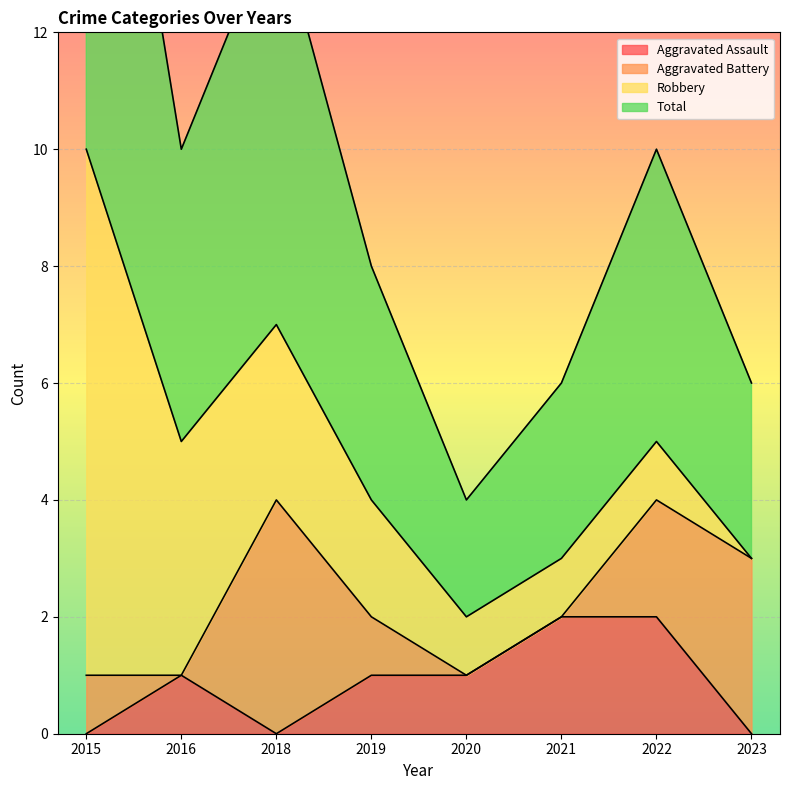

How many data points in Aggravated Assault are above 1?

2